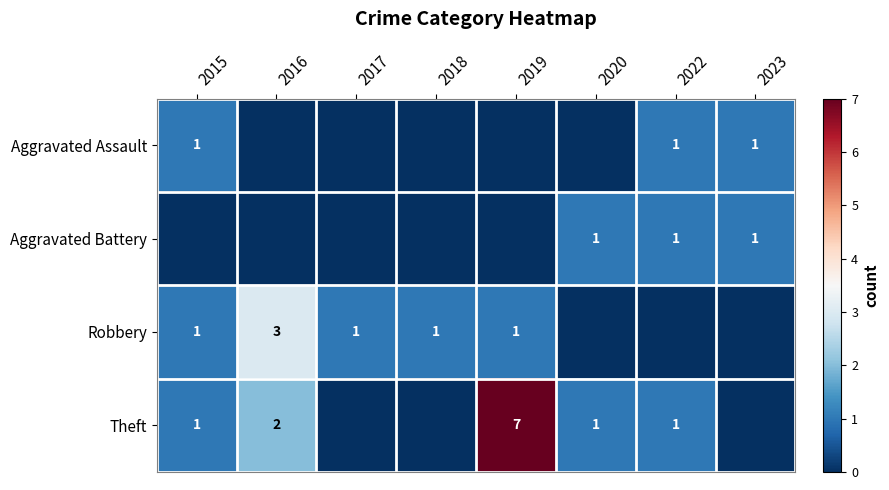

Is it true that Theft equals 2 at 2016?

True